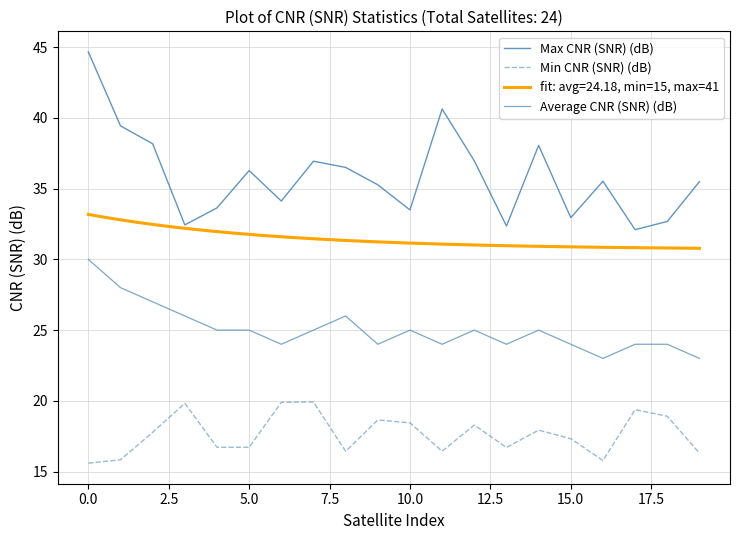

Is it true that Average CNR (SNR) (dB) equals 6.5 at 5.0?

False